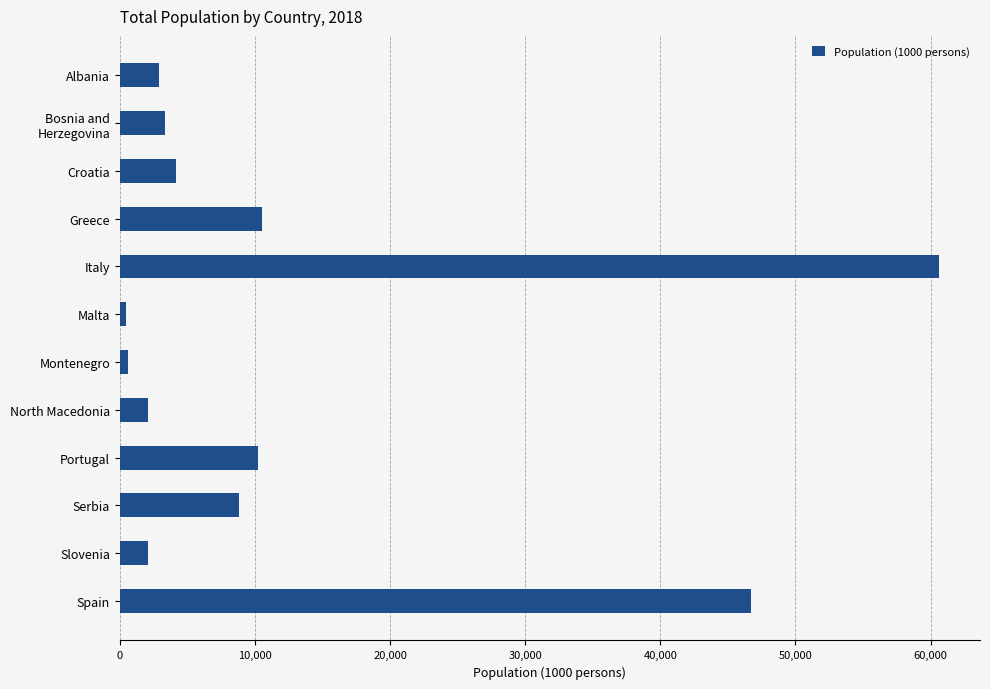

What is the label of the 7th bar from the top?

Montenegro